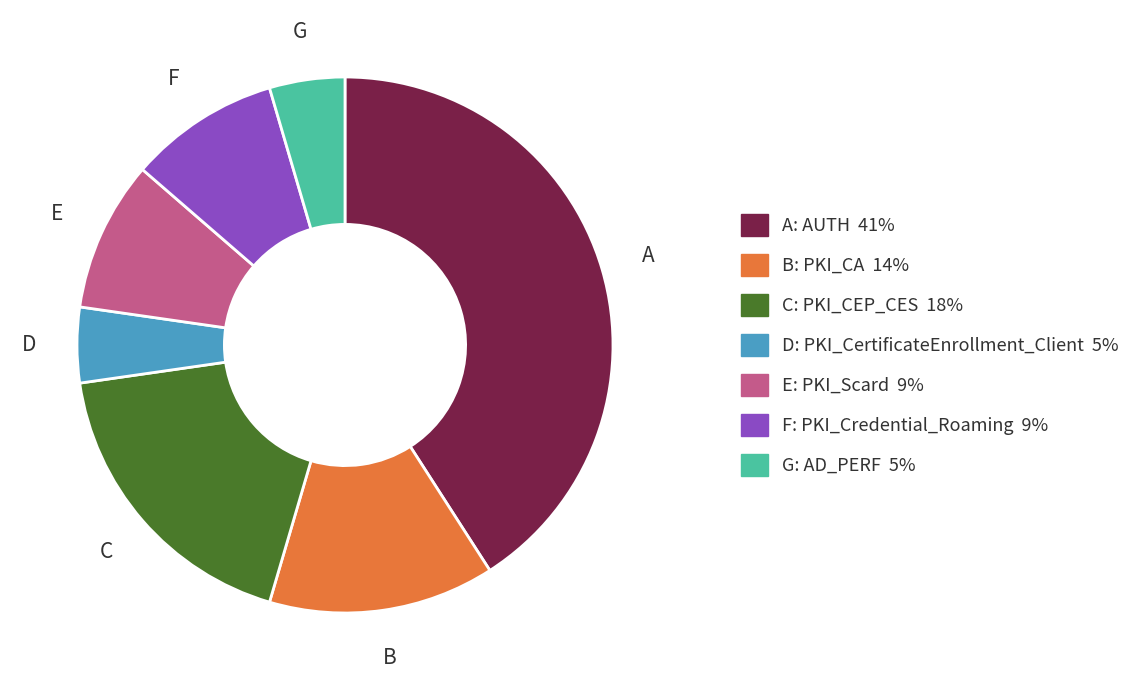

Is there any slice that represents more than half of the pie?

No